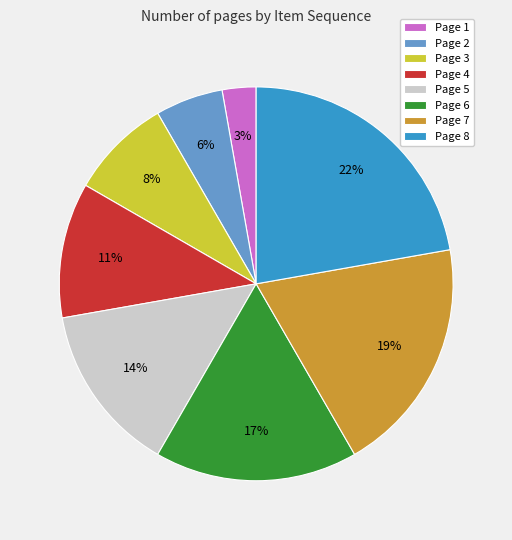

Which slice is the smallest?

Page 1